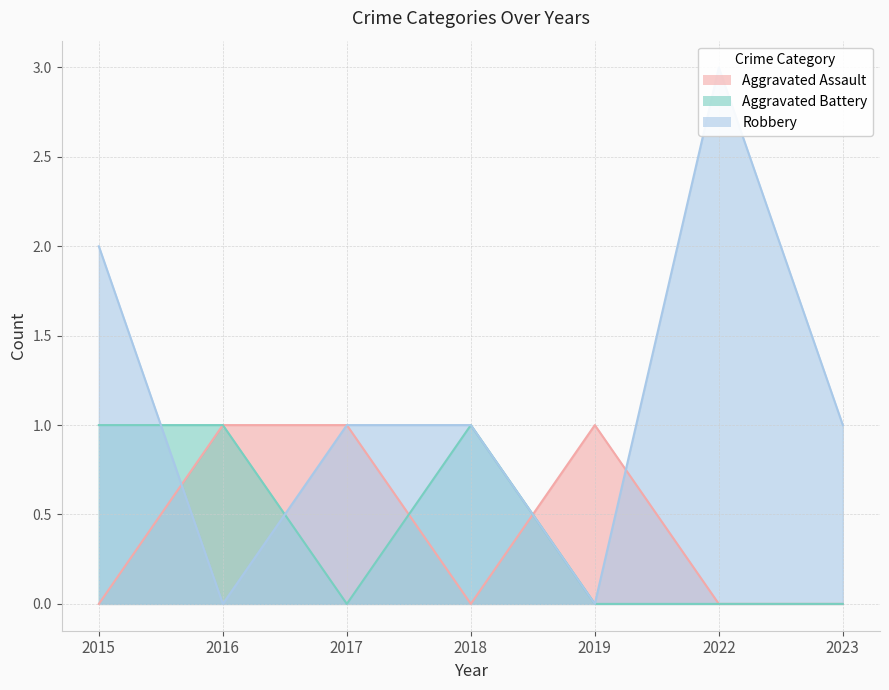

In Aggravated Battery, how many points are lower than both neighbors (excluding endpoints)?

1